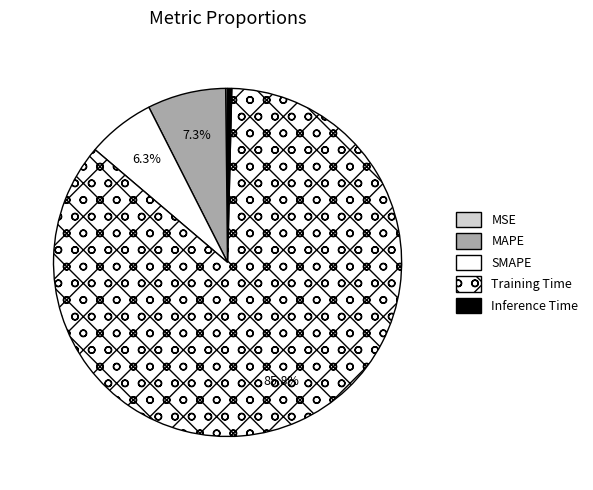

Rank the categories by value from lowest to highest.

MSE, Inference Time, SMAPE, MAPE, Training Time